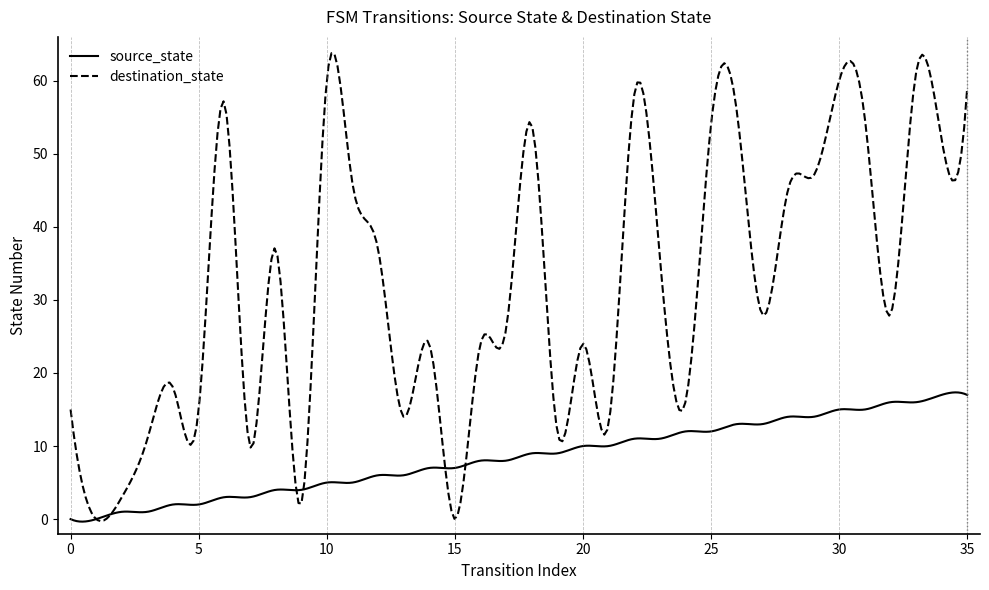

Which series has the largest range (max minus min)?

destination_state